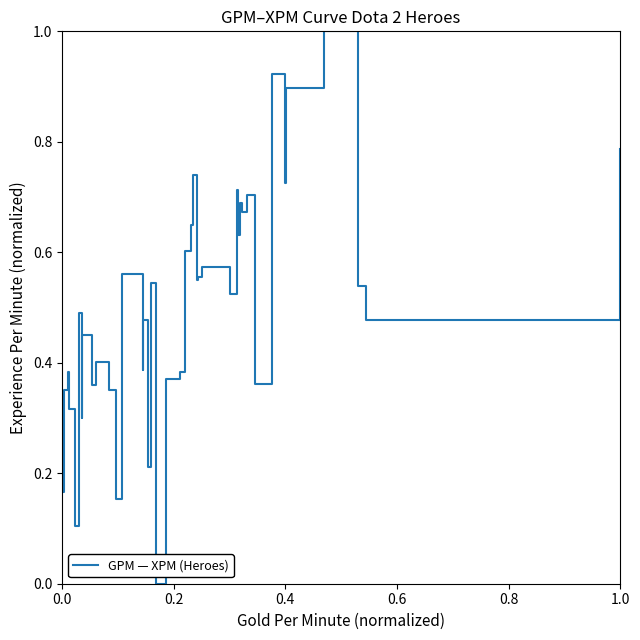

What is the greatest value displayed?

1.0